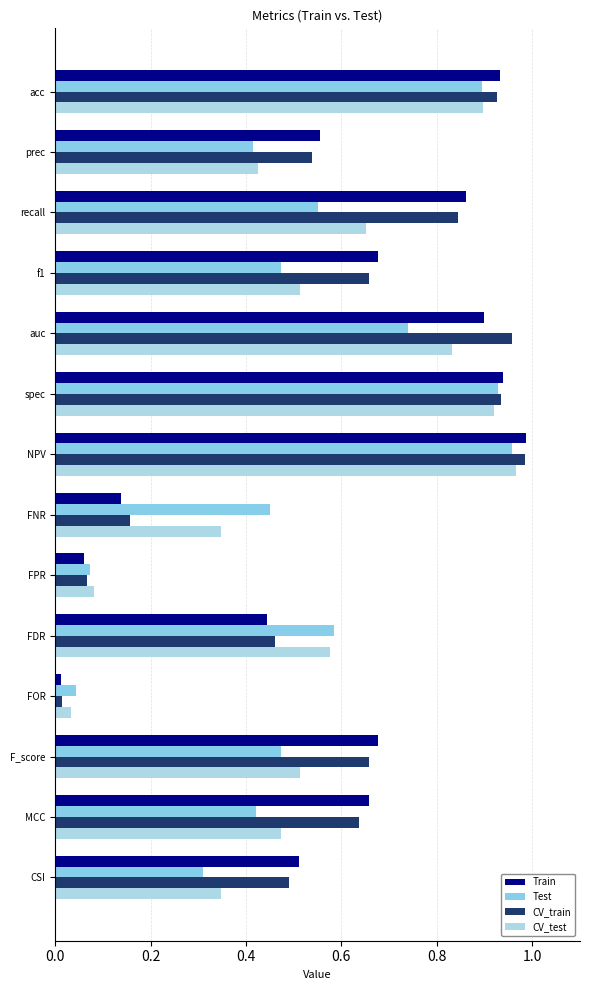

How many data points does each series have?

14